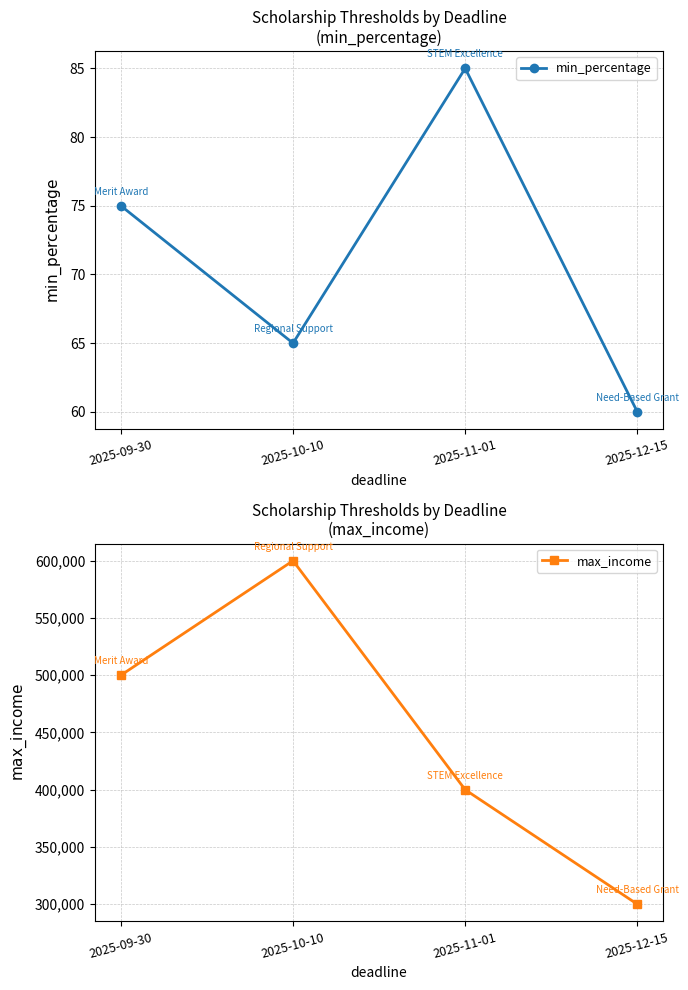

What are all the series names shown in the legend?

min_percentage, max_income